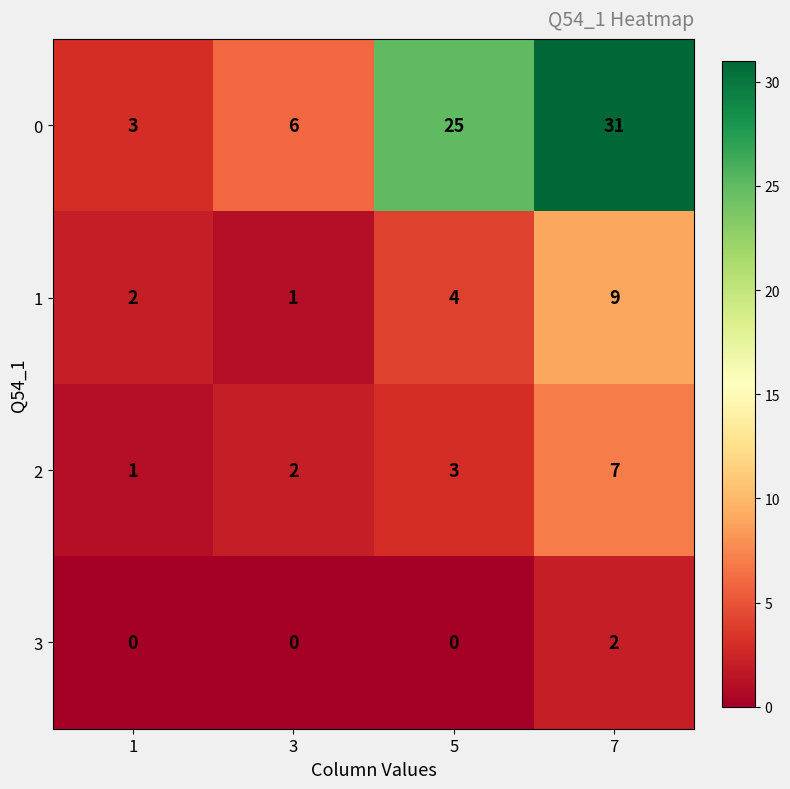

At which category does the chart reach its peak across all series?

7